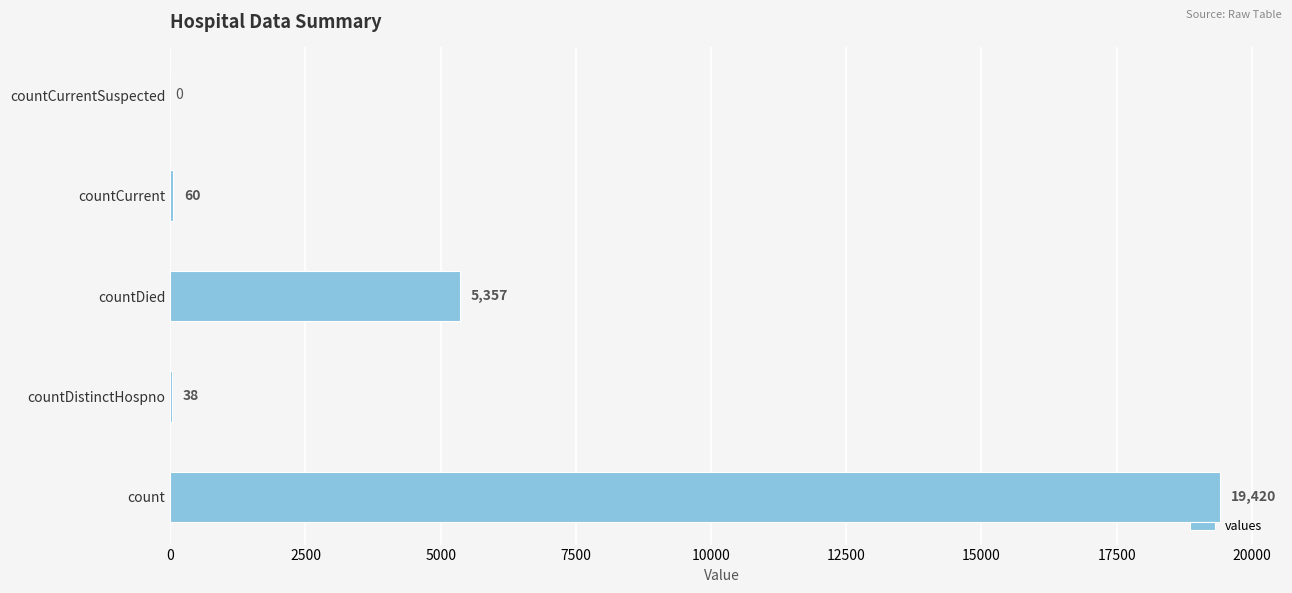

What is the change in value from countDied to countCurrentSuspected?

-5357